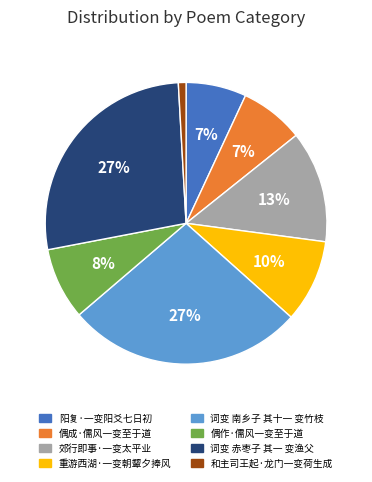

To the nearest percent, what percentage of the pie is 偶成·儒风一变至于道?

7%